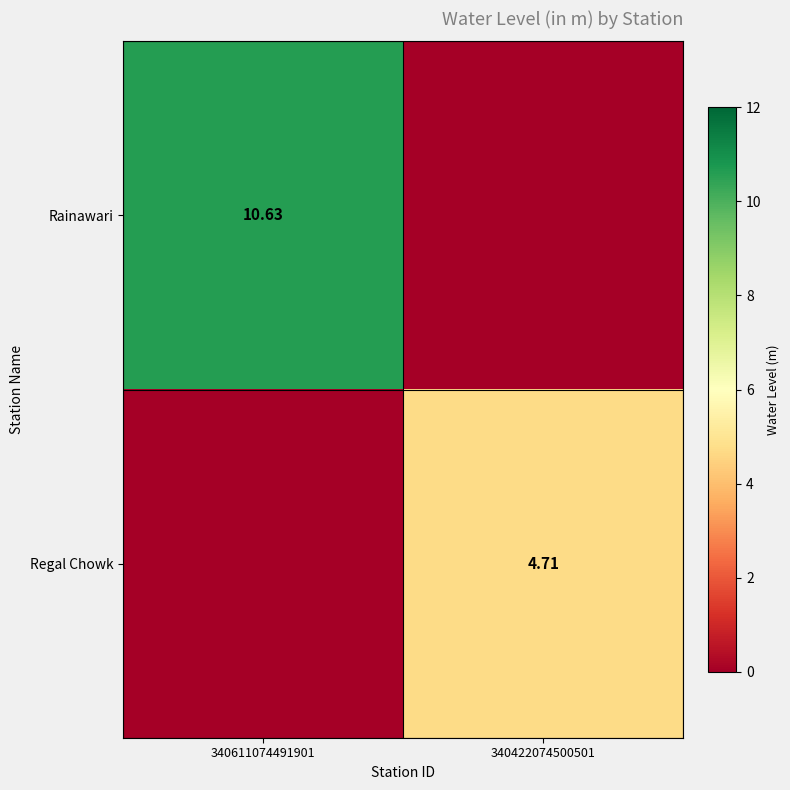

Rank the categories by Rainawari value from lowest to highest.

340422074500501, 340611074491901